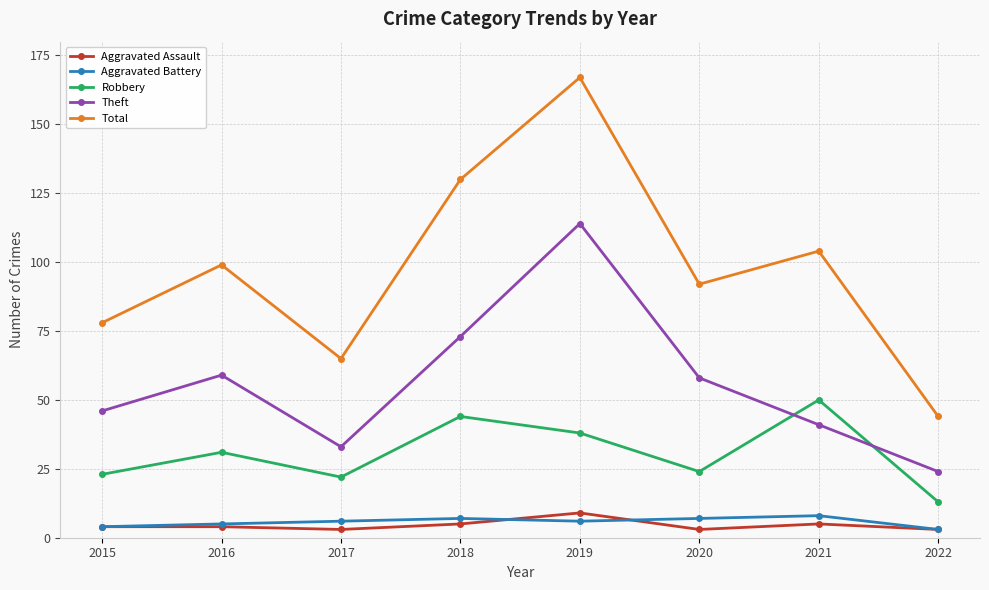

What is the difference between the maximum and minimum values in the Aggravated Assault series?

6